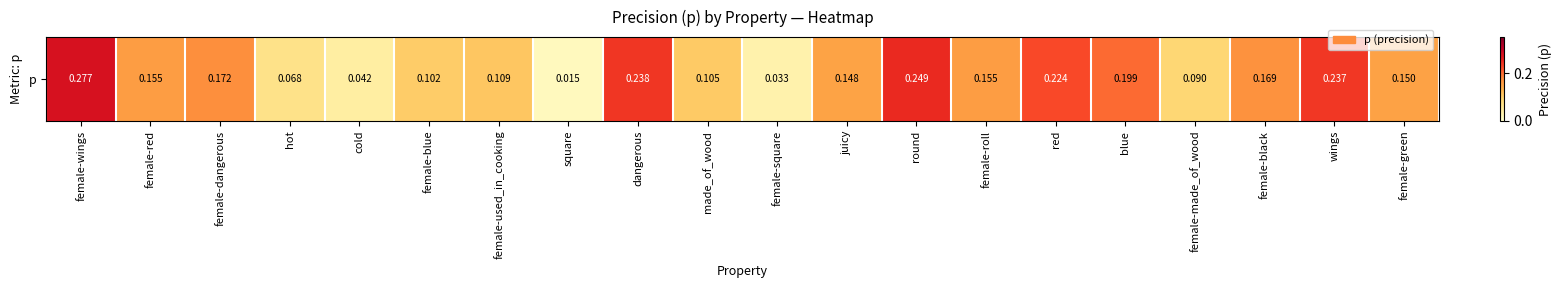

What is the average value?

0.1